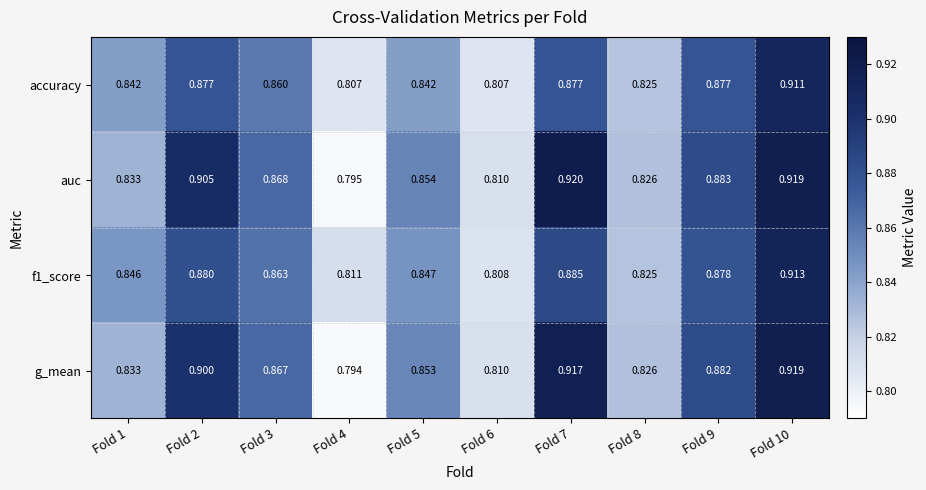

Which series changed the most between Fold 3 and Fold 6?

auc